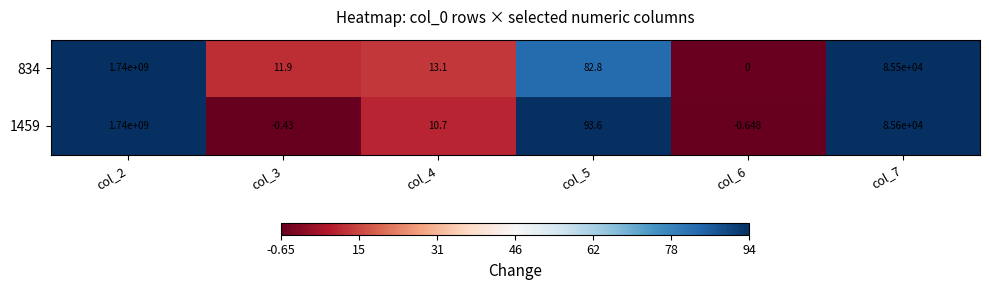

What is the spread (max minus min) of values at col_5?

10.8